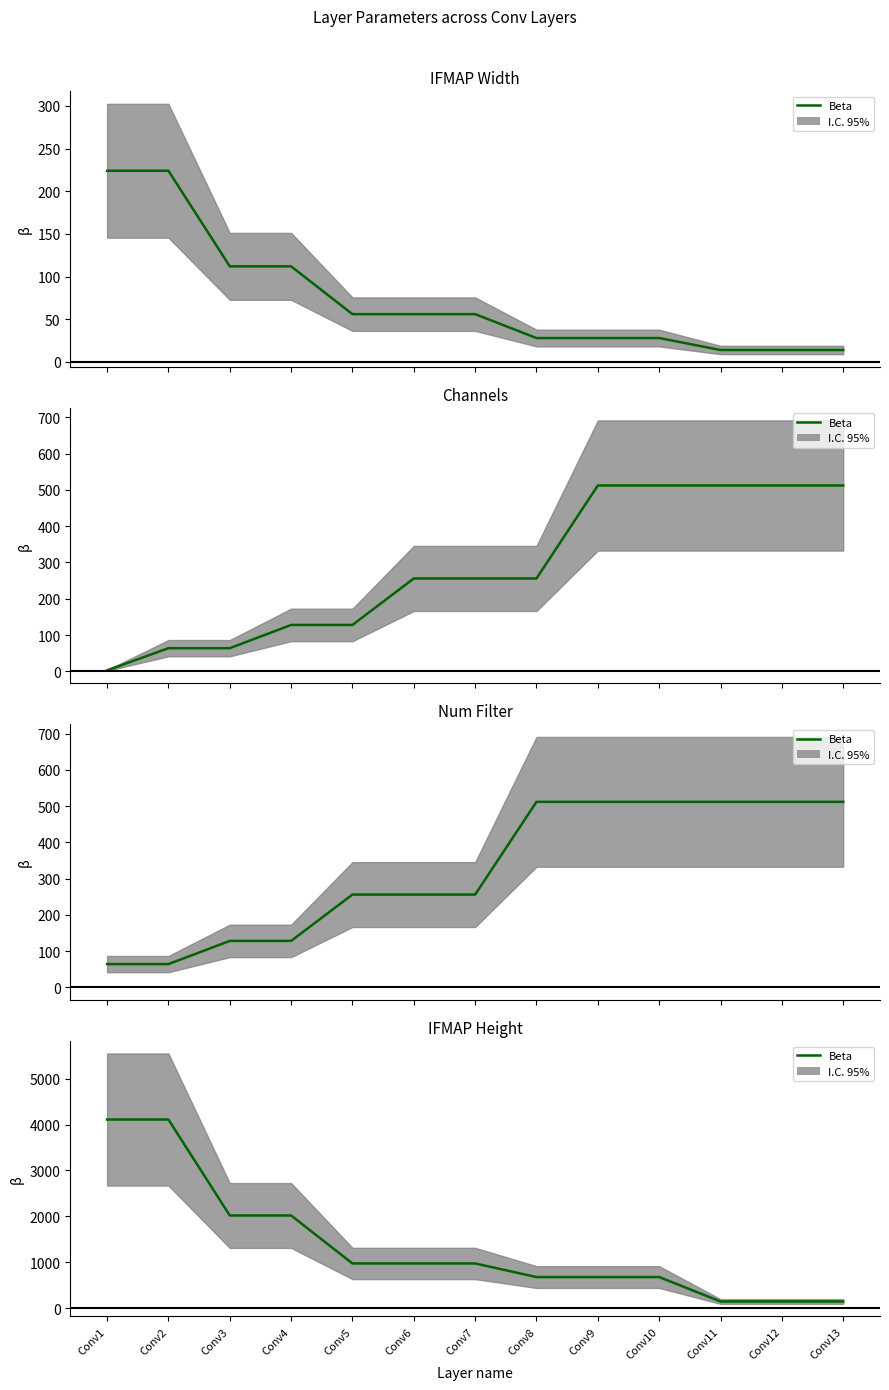

Is it true that Num Filter equals 225 at Conv3?

False